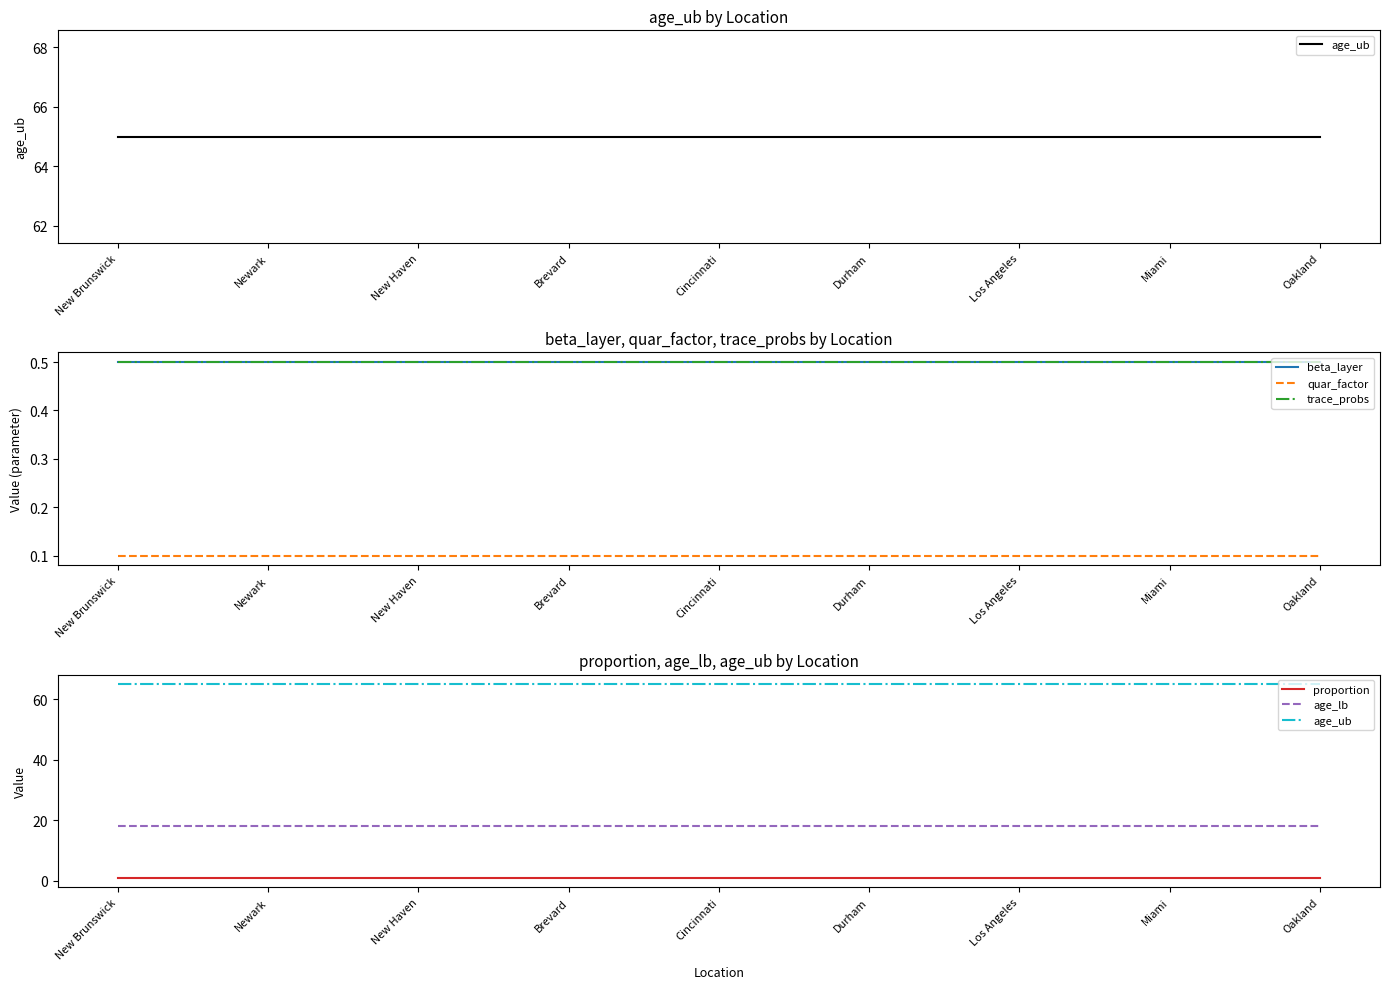

Between New Haven and Los Angeles, which is larger?

New Haven